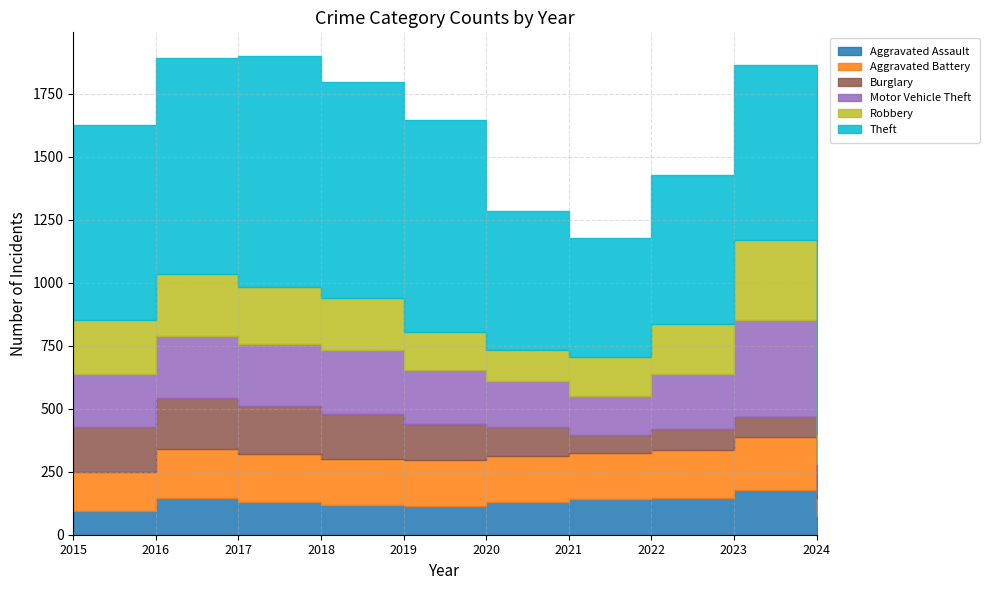

What is the value of the Aggravated Battery point at the 2nd from the left?

196